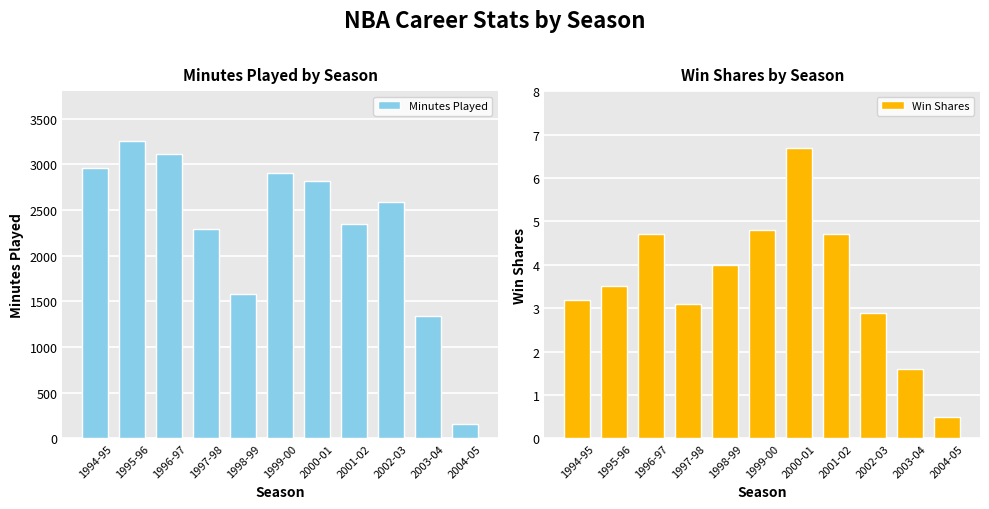

What is the difference between the highest and lowest values at 1995-96?

3245.5